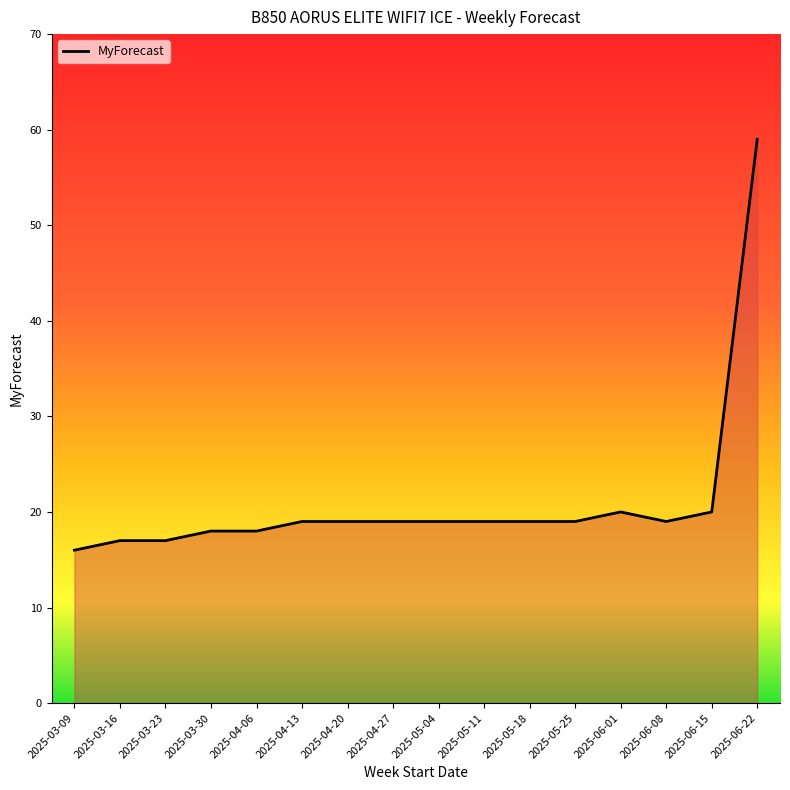

Read the value at 2025-03-16, to the nearest 5.

15